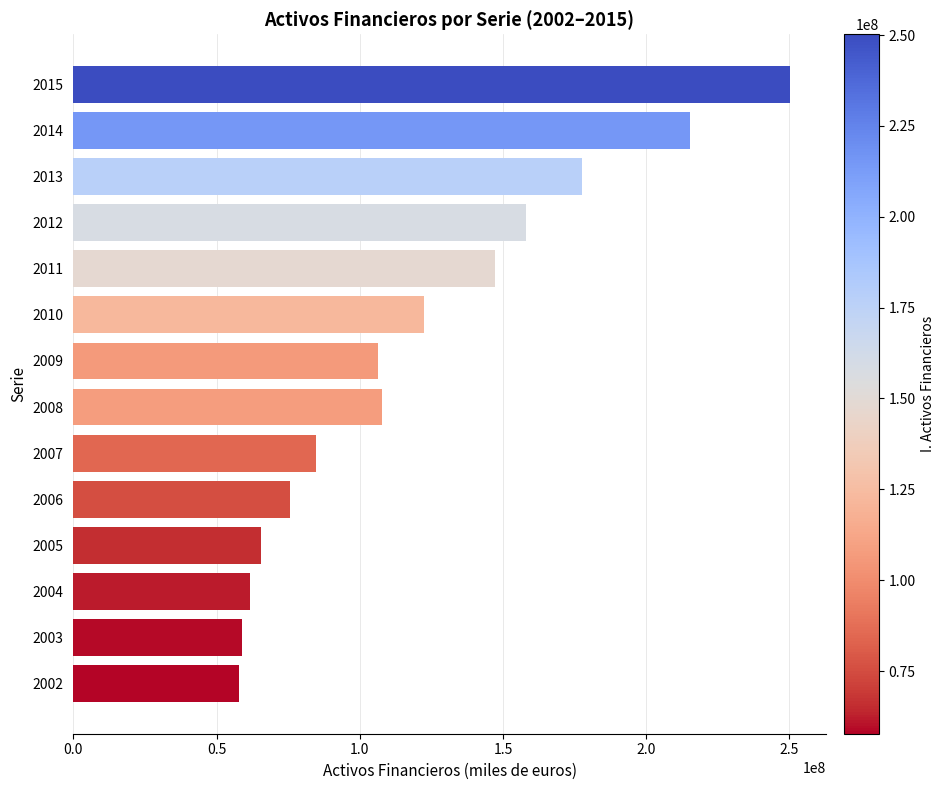

Which has a higher value, 2012 or 2007?

2012